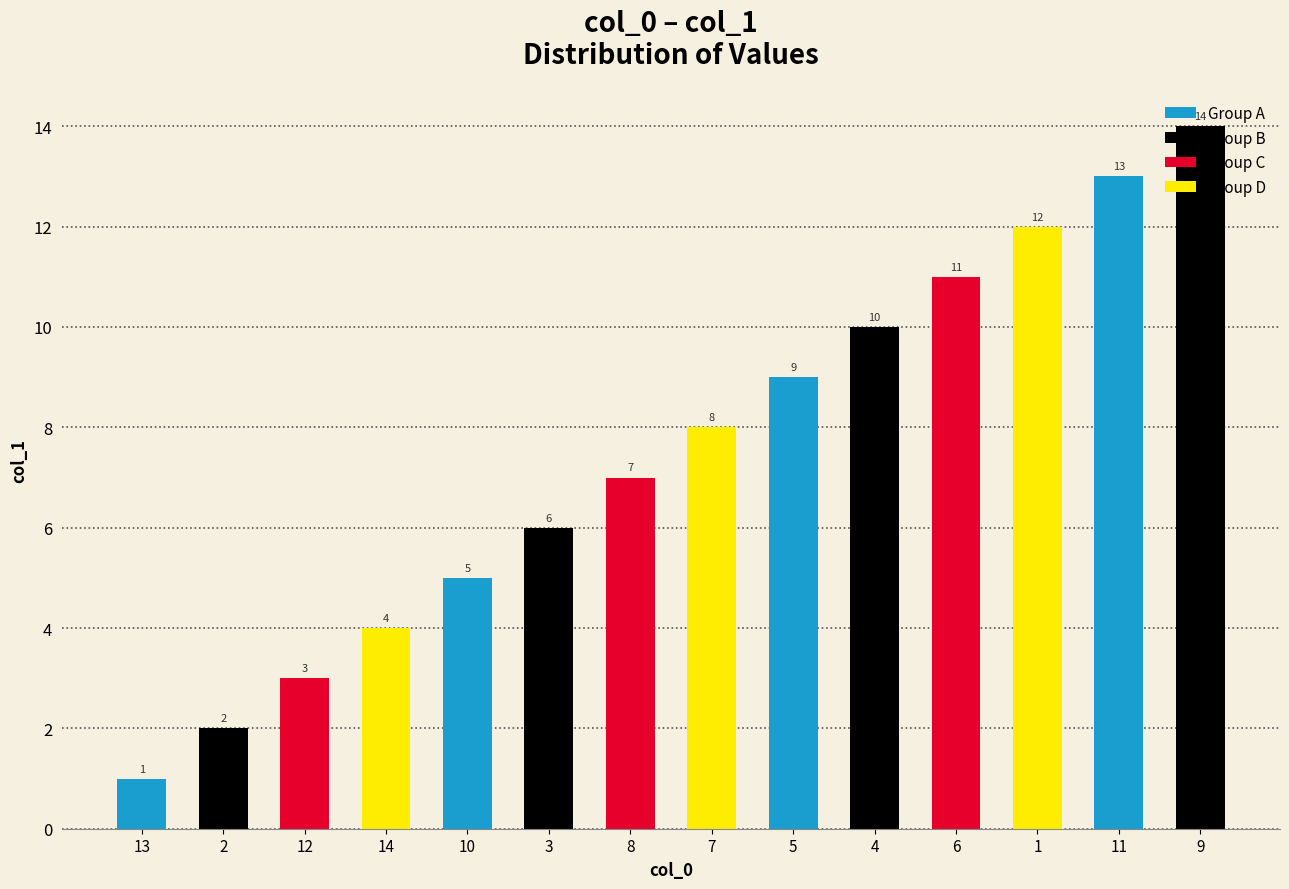

How many distinct data groups are displayed?

1